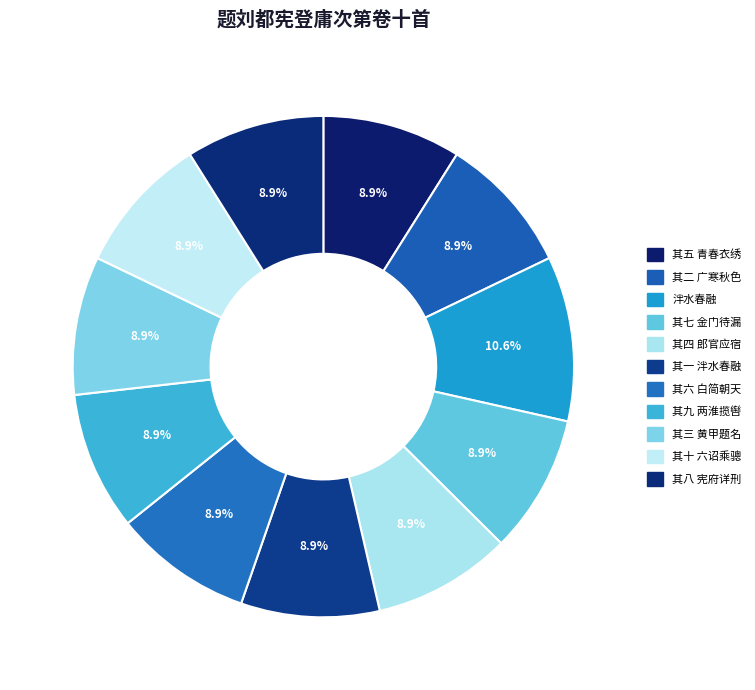

Is 其七 金门待漏 the majority of the pie?

No